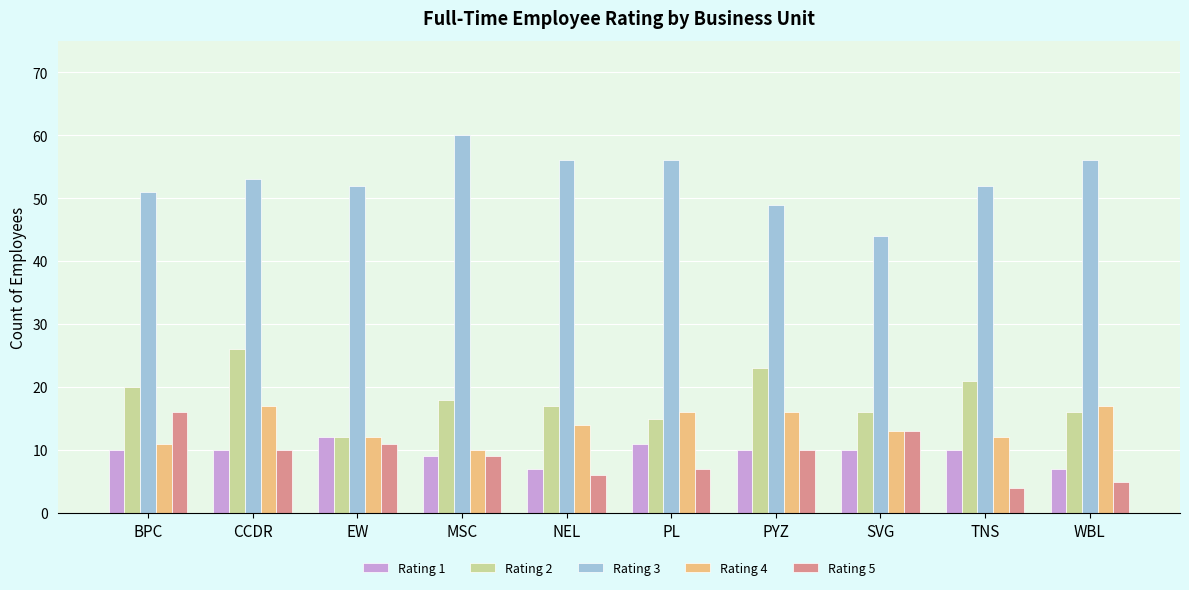

Reading left to right, transcribe all the data shown in this chart.

Rating 1: 10	10	12	9	7	11	10	10	10	7
Rating 2: 20	26	12	18	17	15	23	16	21	16
Rating 3: 51	53	52	60	56	56	49	44	52	56
Rating 4: 11	17	12	10	14	16	16	13	12	17
Rating 5: 16	10	11	9	6	7	10	13	4	5